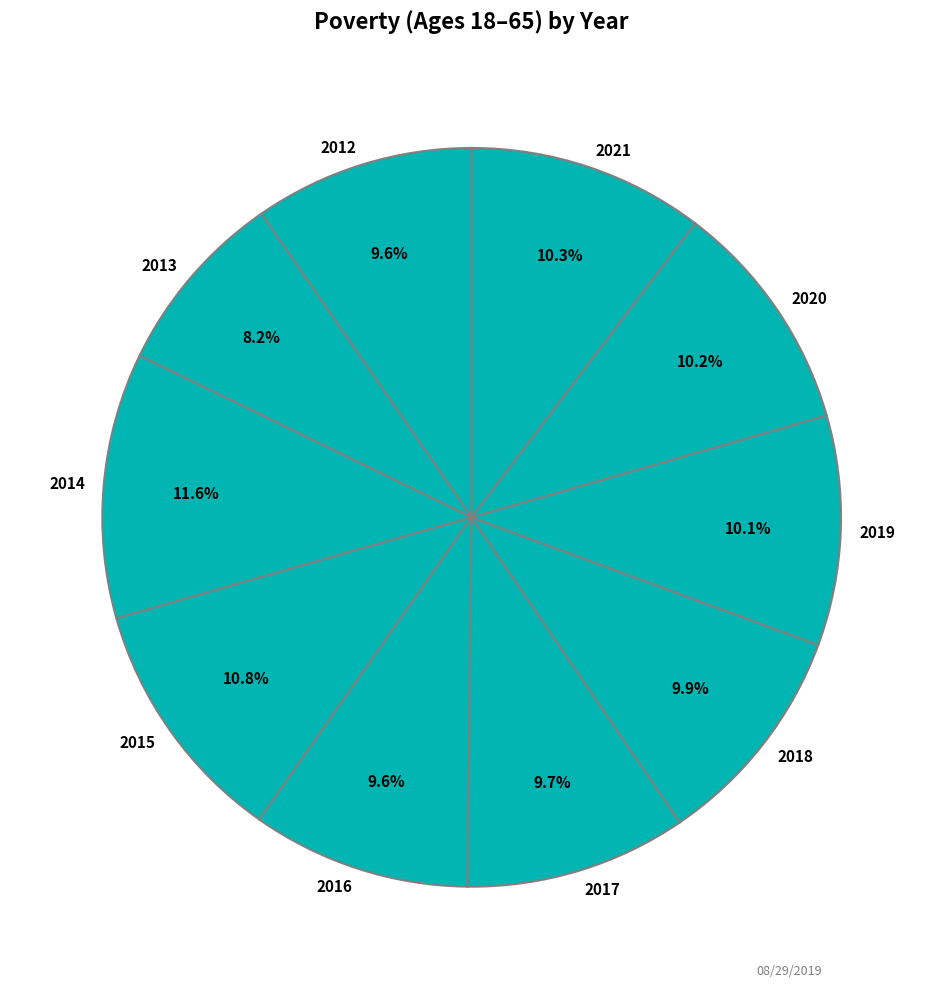

Which slice is the largest?

2014